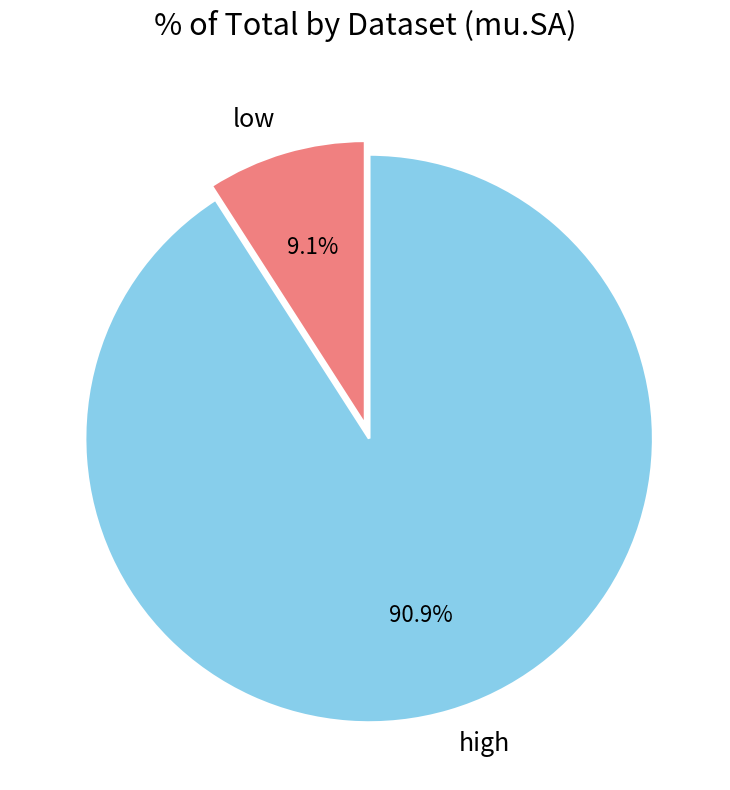

True or false: low accounts for 9% of the total.

True